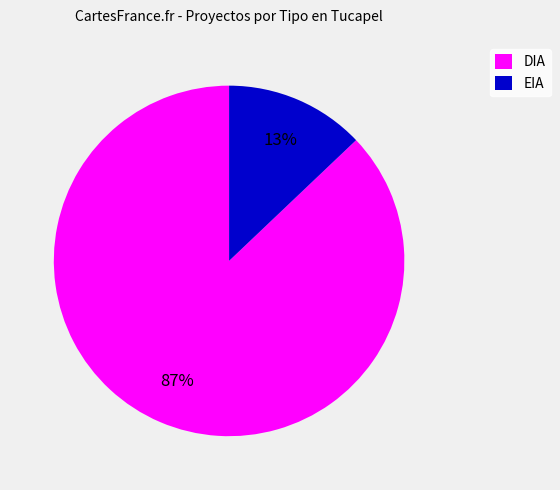

Count the number of slices in the pie.

2